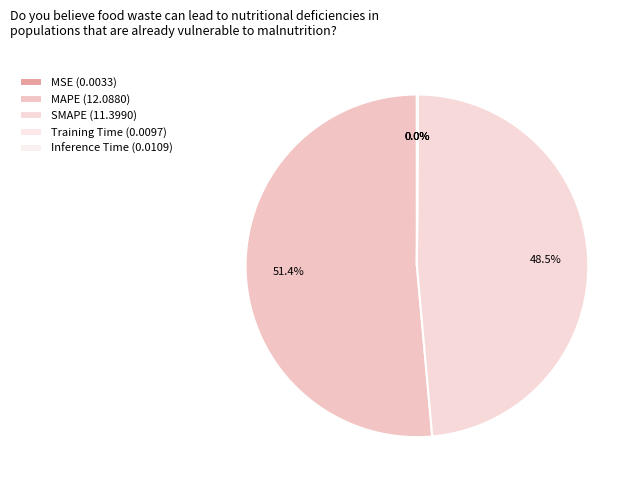

Is it true that MAPE is 59% of the pie?

False